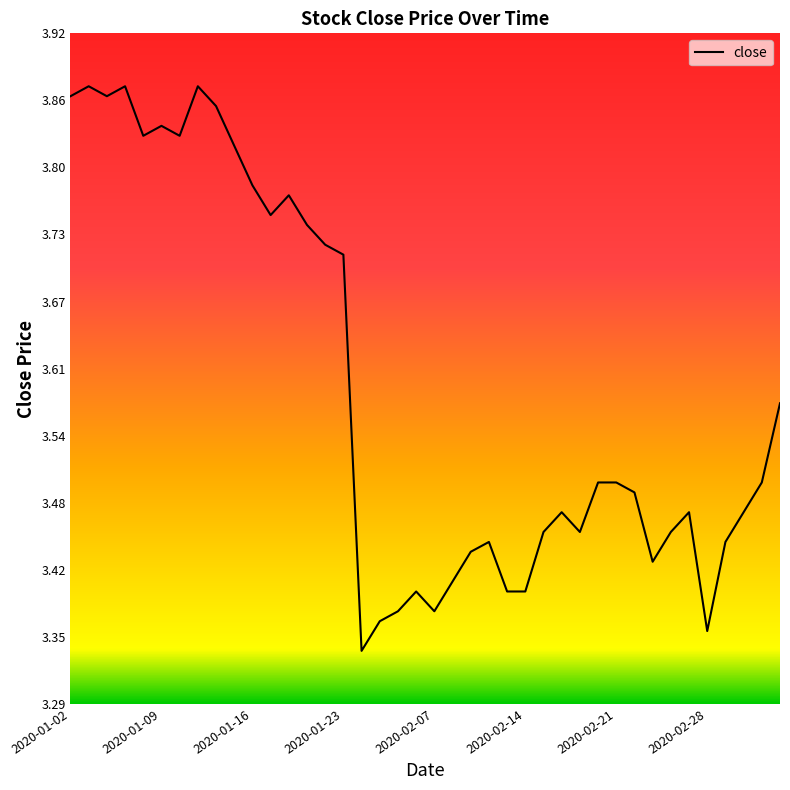

What is the difference between the maximum and minimum values?

0.5